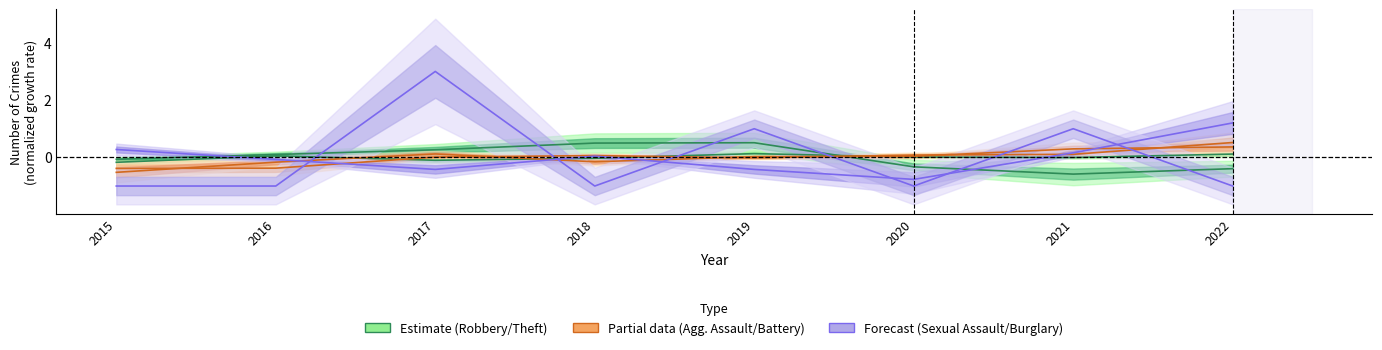

What is the minimum value shown in the chart?

-1.0